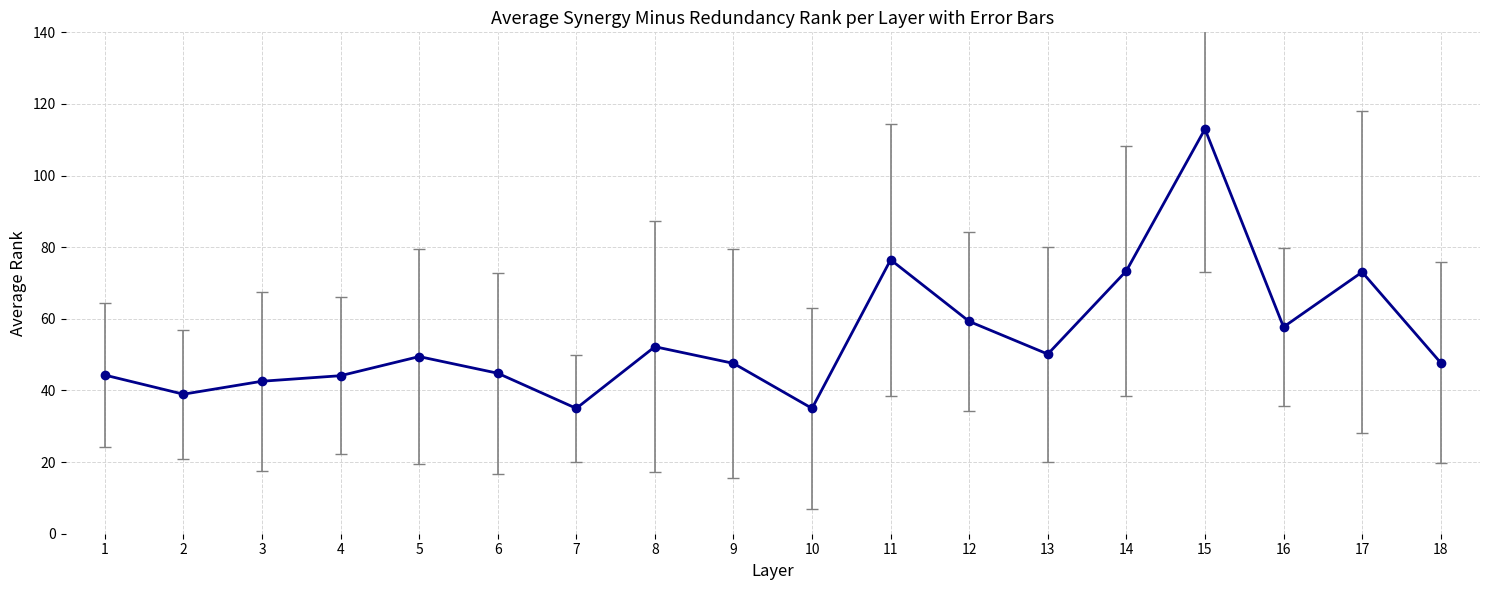

True or false: the data has more than 1 interior local peaks.

True